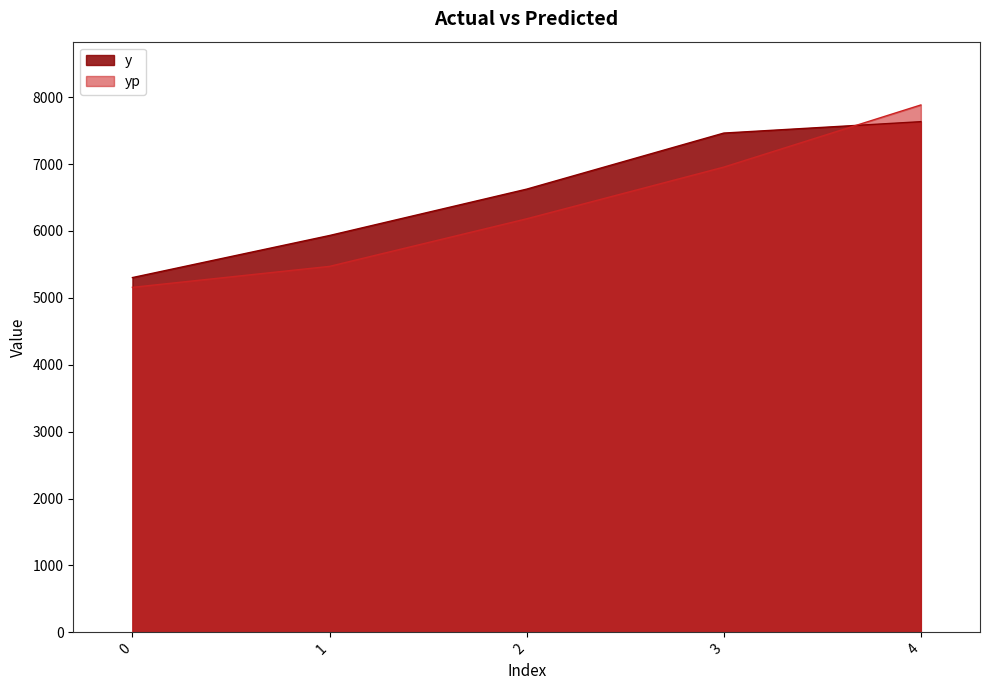

Between 0 and 2, which series saw the biggest shift?

y